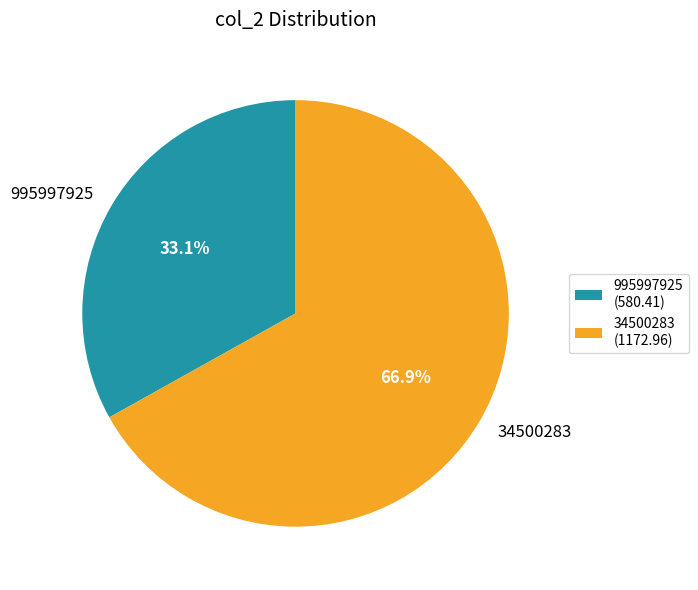

Is it true that 34500283 is 74% of the pie?

False